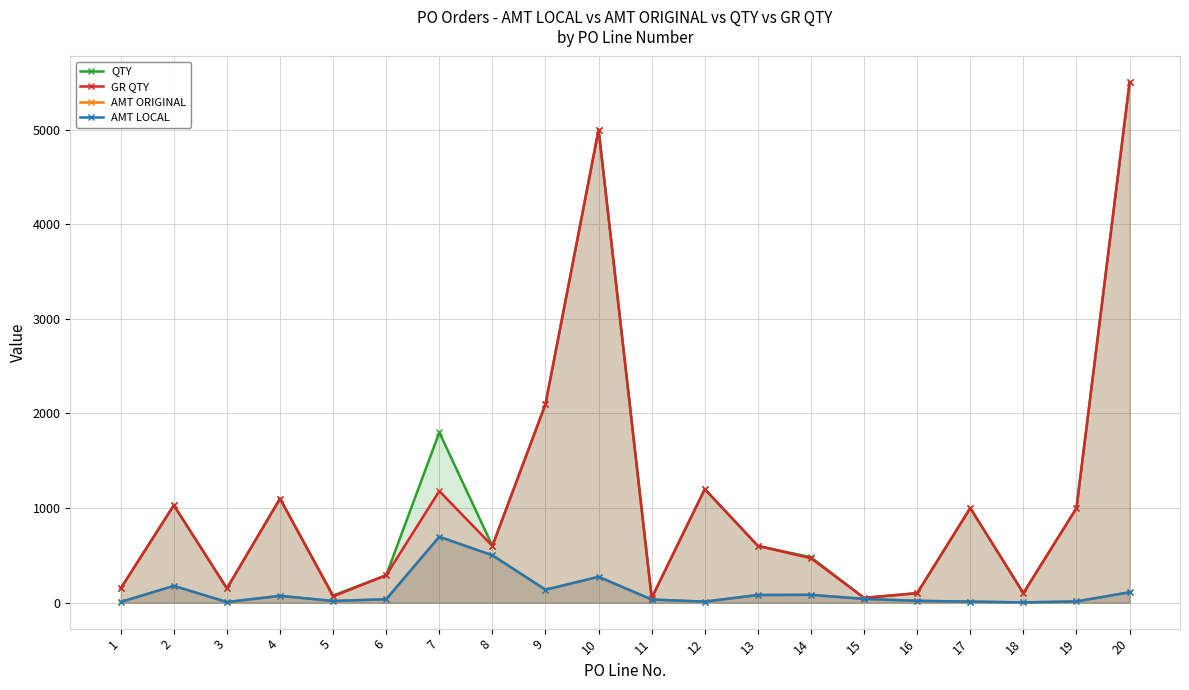

The AMT LOCAL series shows 954.2 at 7. True or false?

False